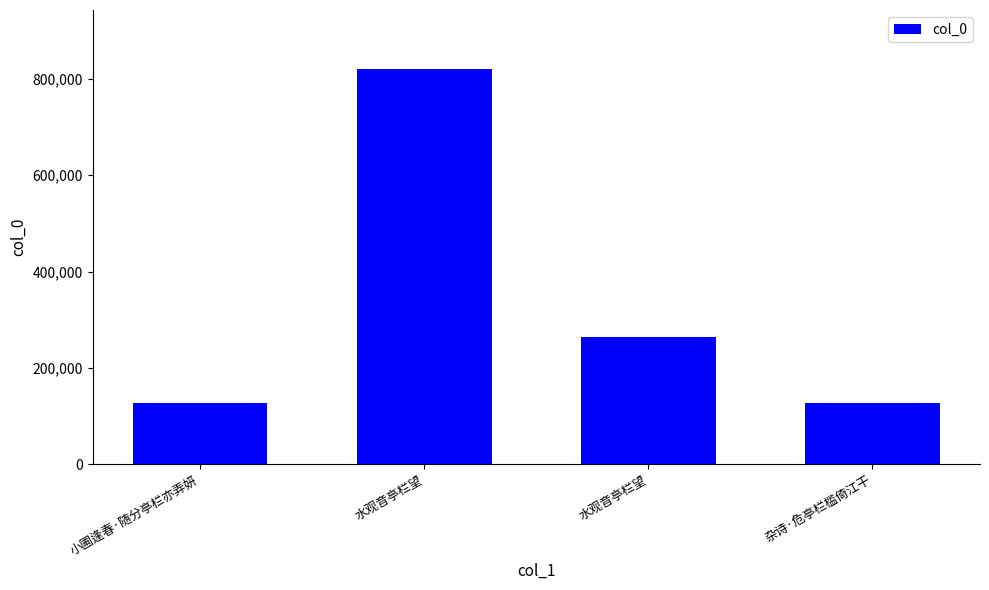

What is the greatest value displayed?

820134